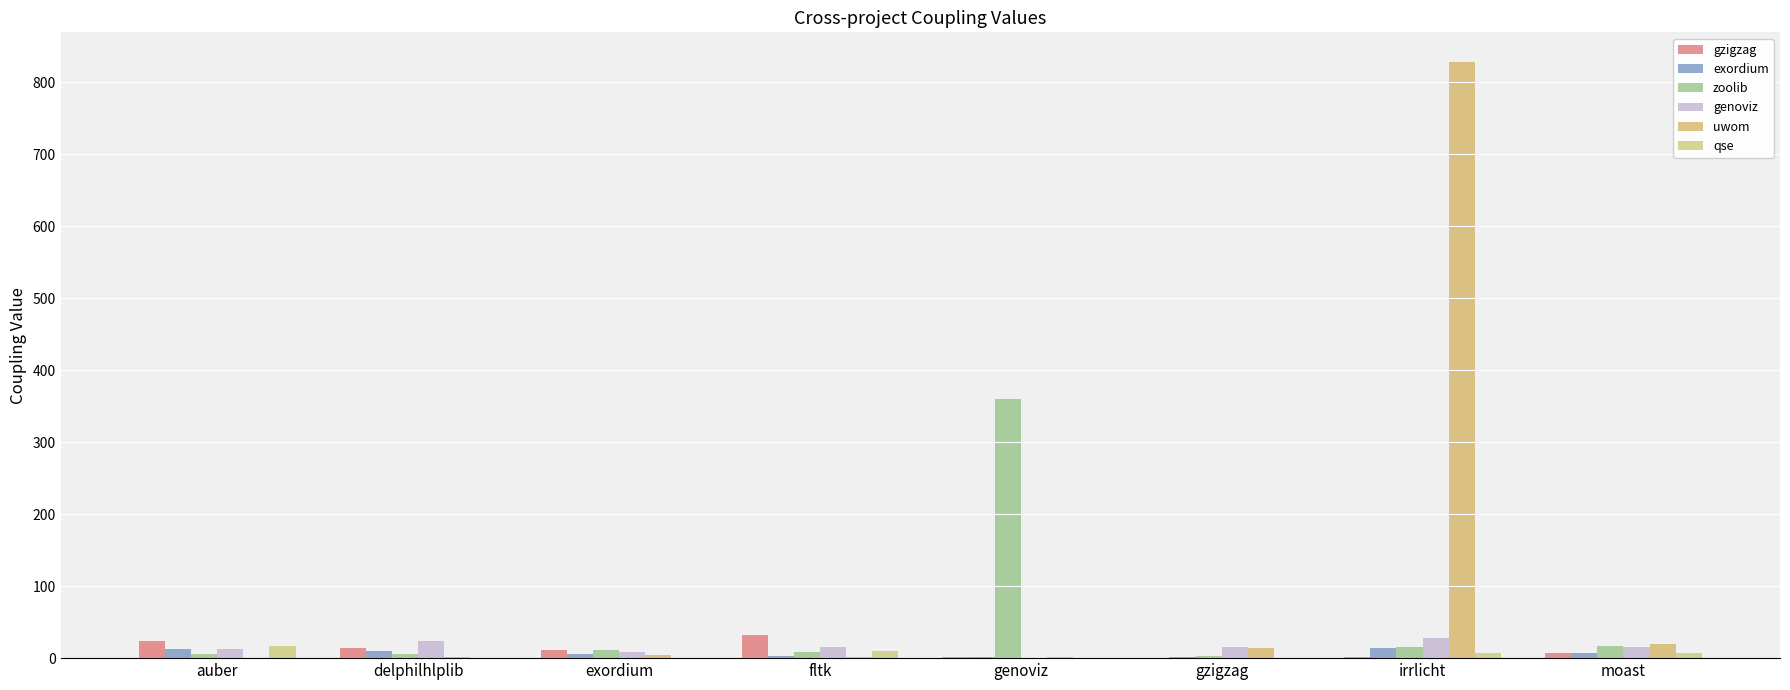

At which label does exordium first exceed 7?

auber